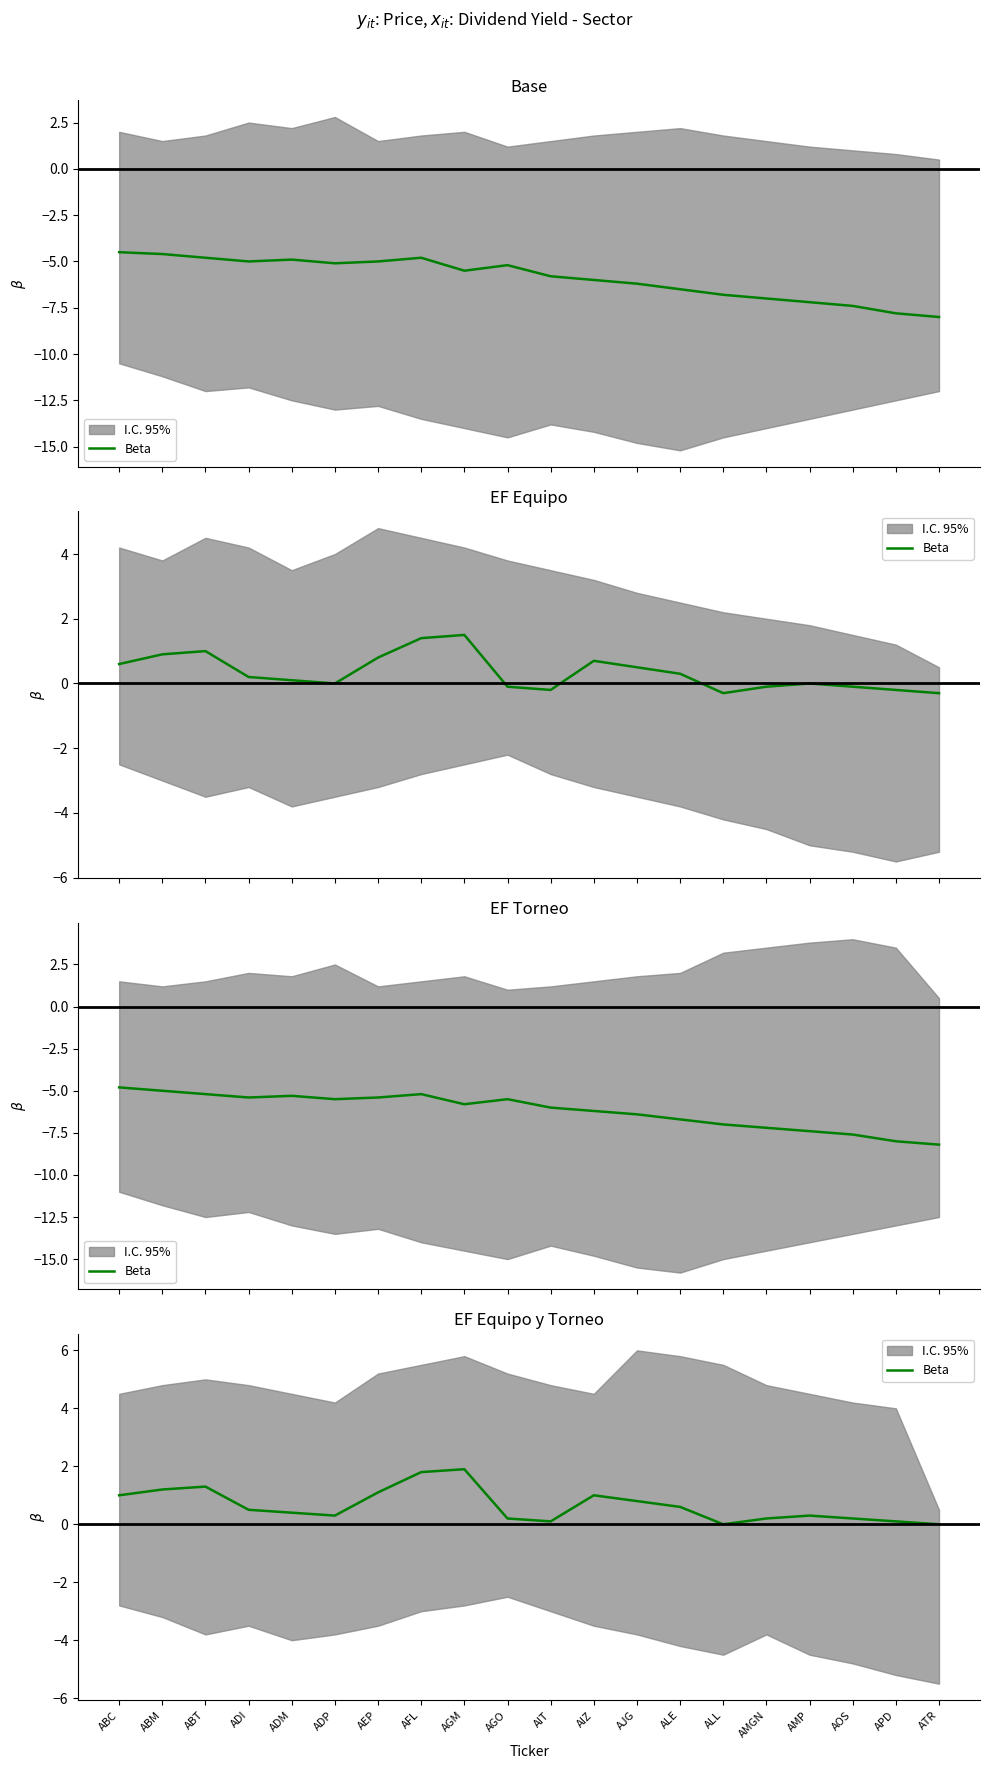

How many values are above zero?

18